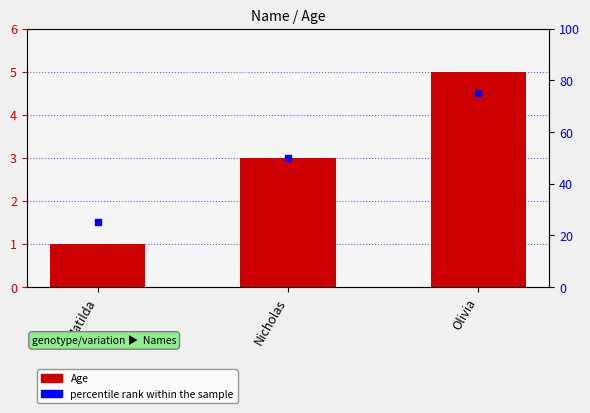

Which series has the widest spread of Y values?

percentile rank within the sample